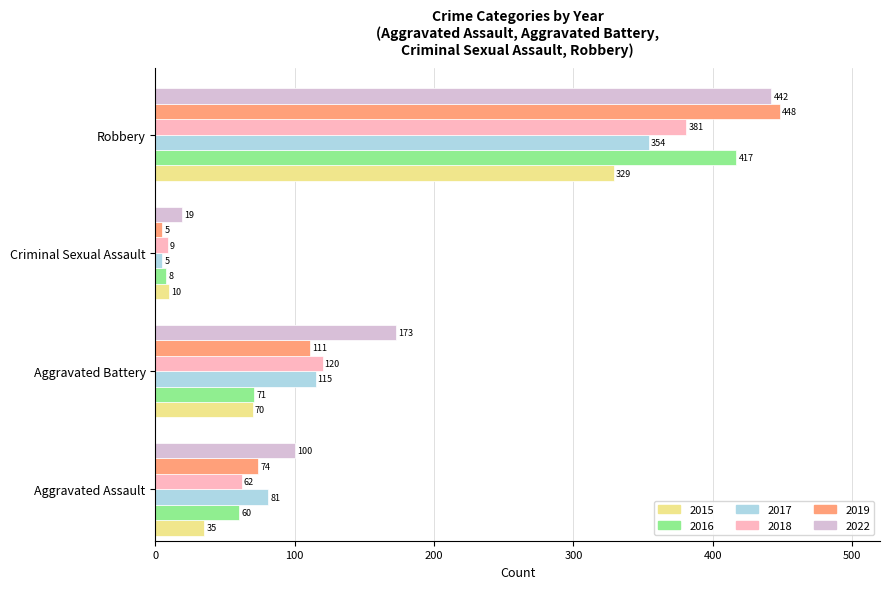

Is the value of 2015 at Aggravated Assault greater than the value of 2019 at Criminal Sexual Assault?

Yes